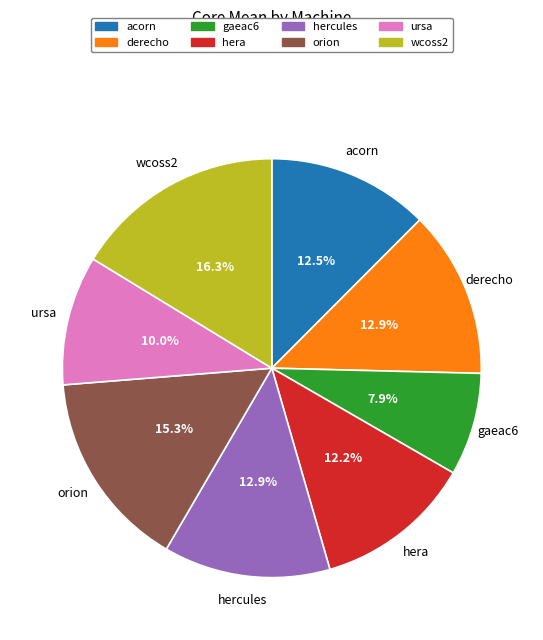

What is the largest slice in the pie chart?

wcoss2